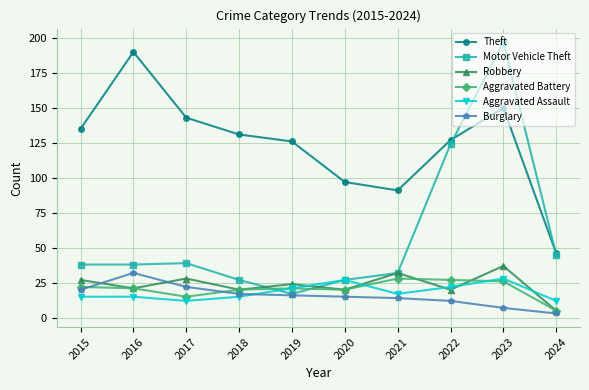

What is the value of the Theft point at the 9th from the left?

150